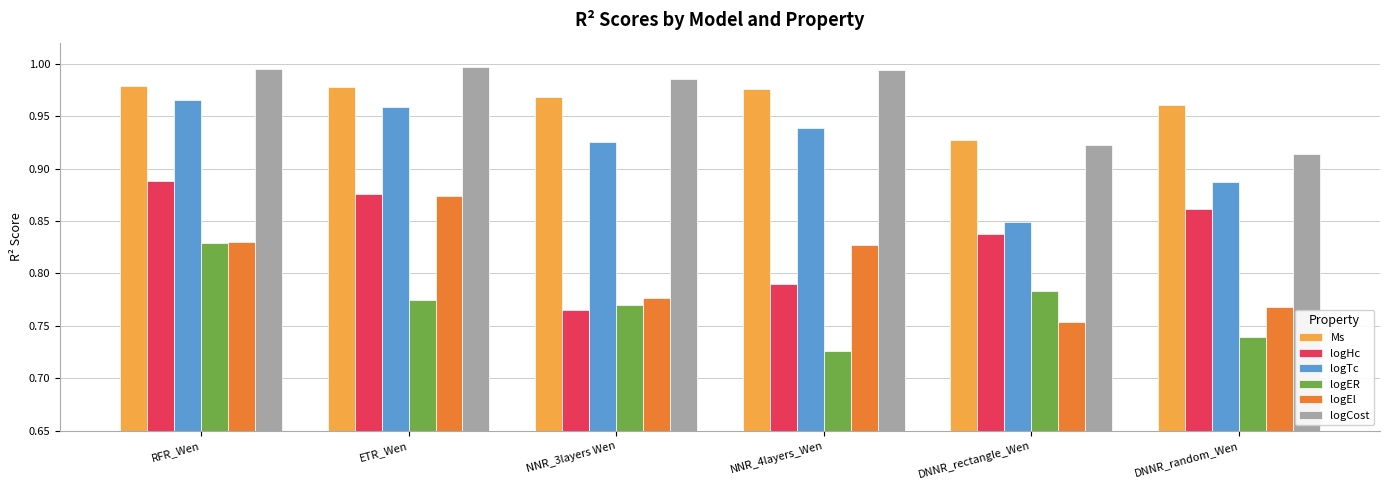

What is the total value across all series at NNR_3layers Wen?

5.2